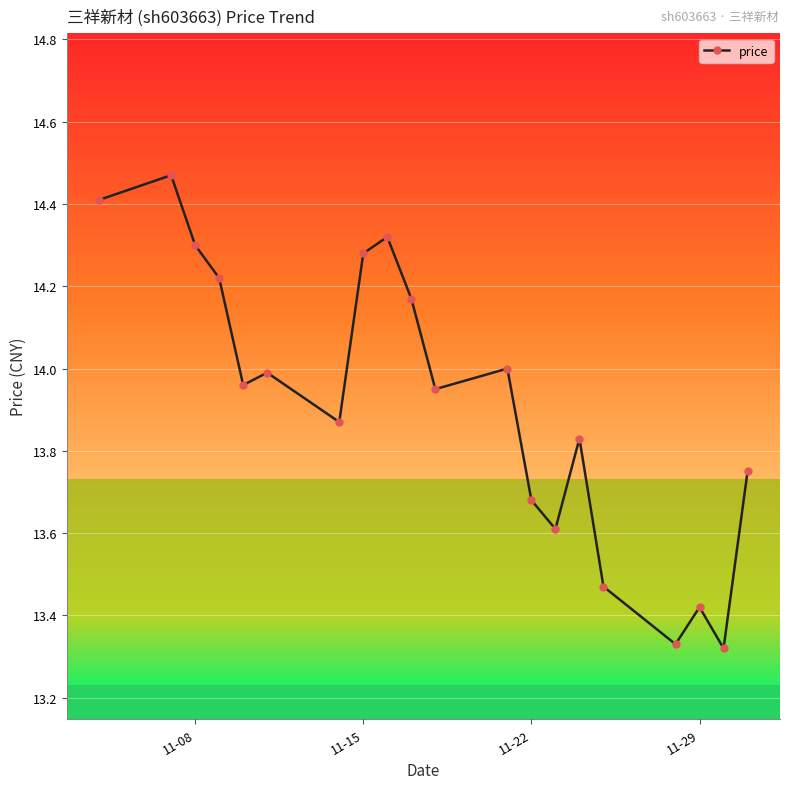

True or false: there are more than 1 points higher than both neighbors.

True